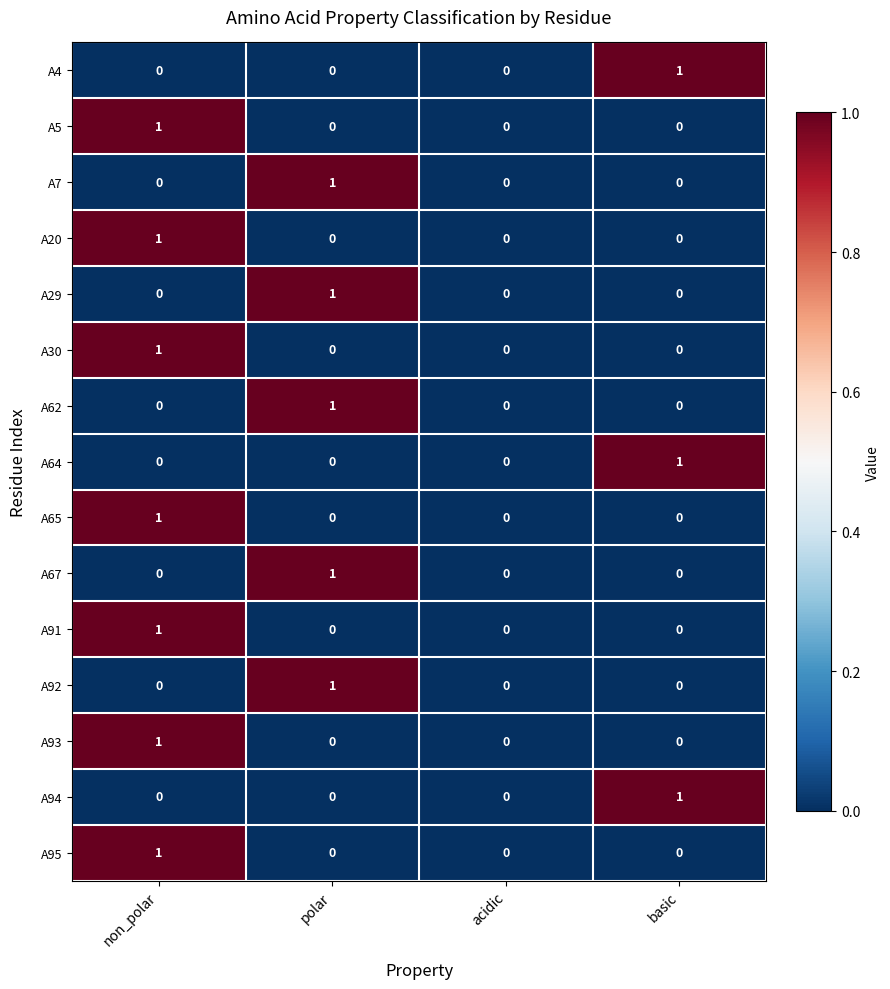

At which category is the sum across all series the highest?

non_polar